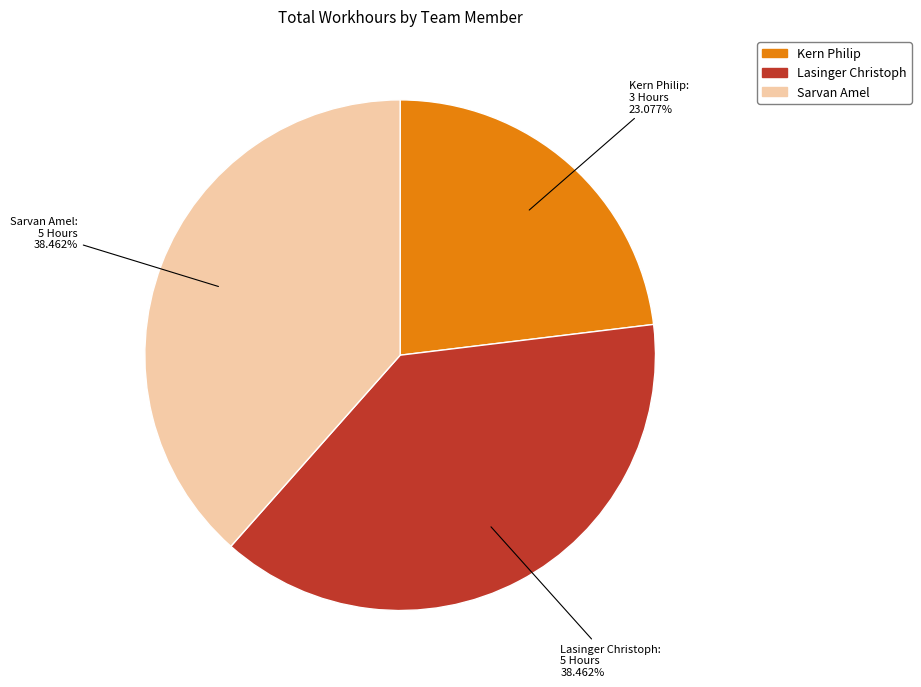

Is Lasinger Christoph the majority of the pie?

No